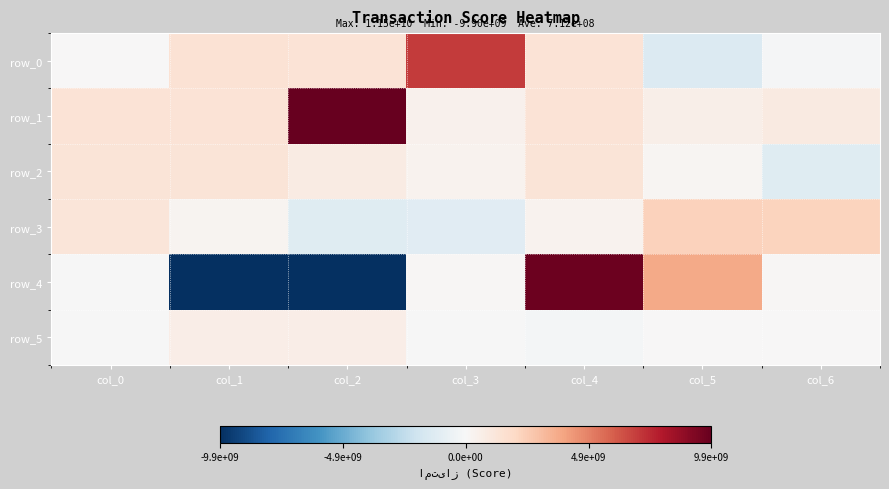

The value of row_4 at col_0 is -1905000. True or false?

True